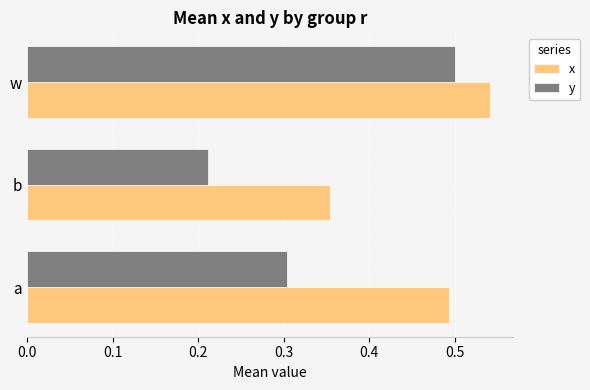

Which category has the highest value across all series?

w